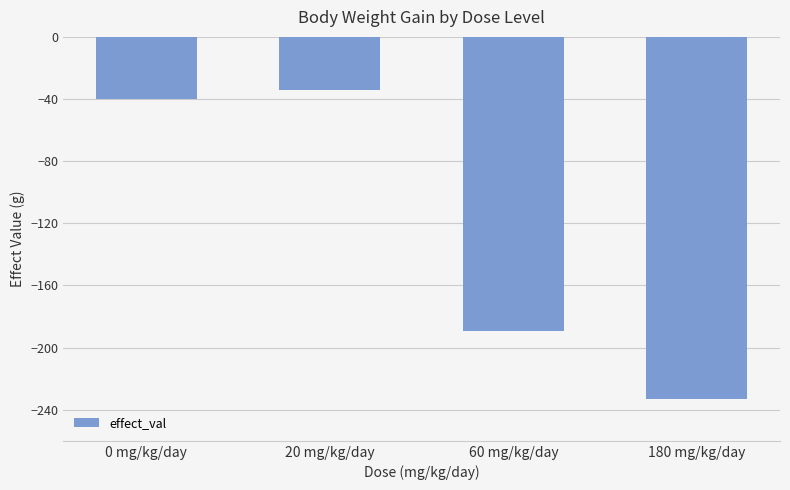

What is the label of the 3rd bar from the left?

60 mg/kg/day